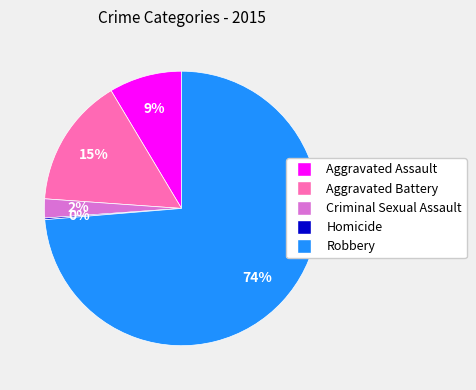

To the nearest percent, what is the difference between the Aggravated Assault and Robbery slice percentages?

65%